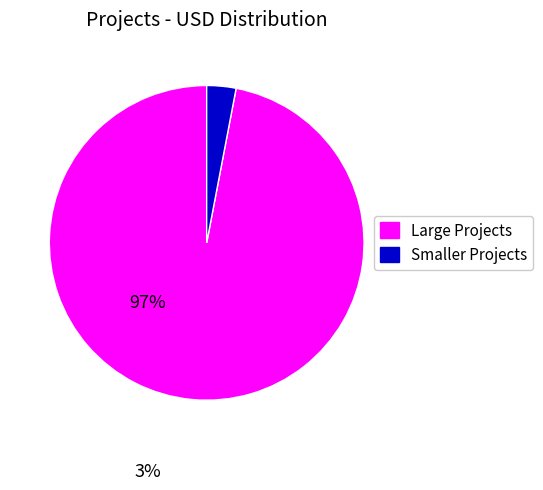

Count the number of slices in the pie.

2